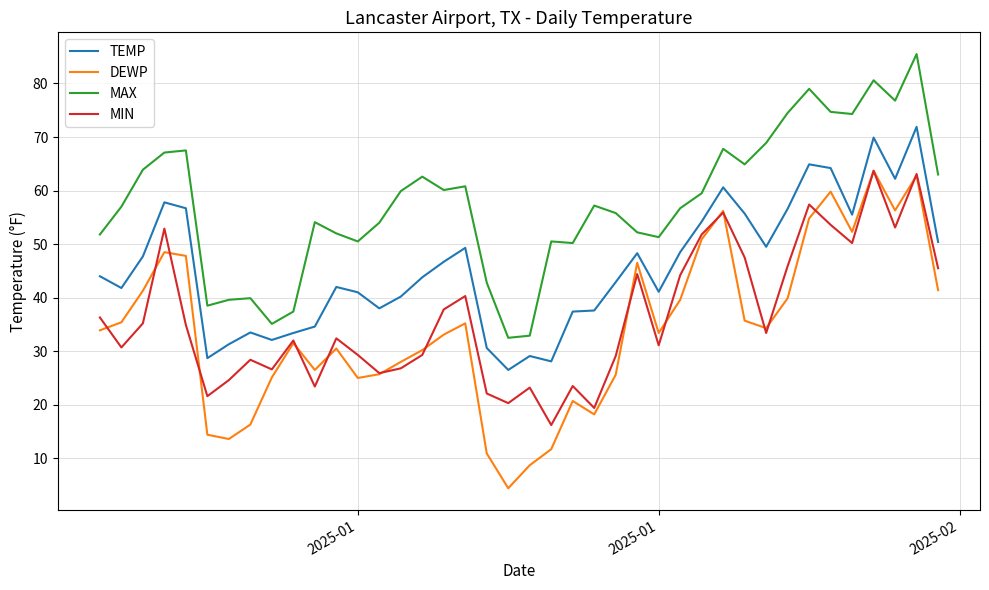

True or false: MAX and TEMP cross at least once.

False